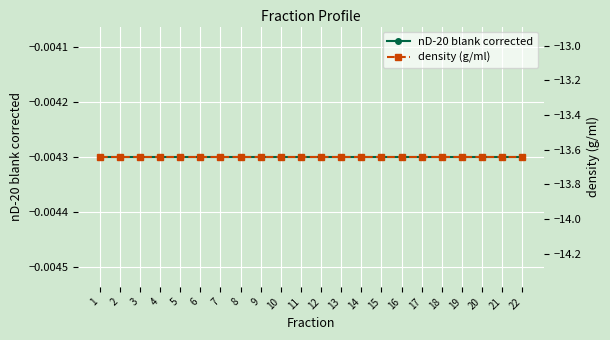

True or false: density (g/ml) and nD-20 blank corrected intersect in this chart.

False